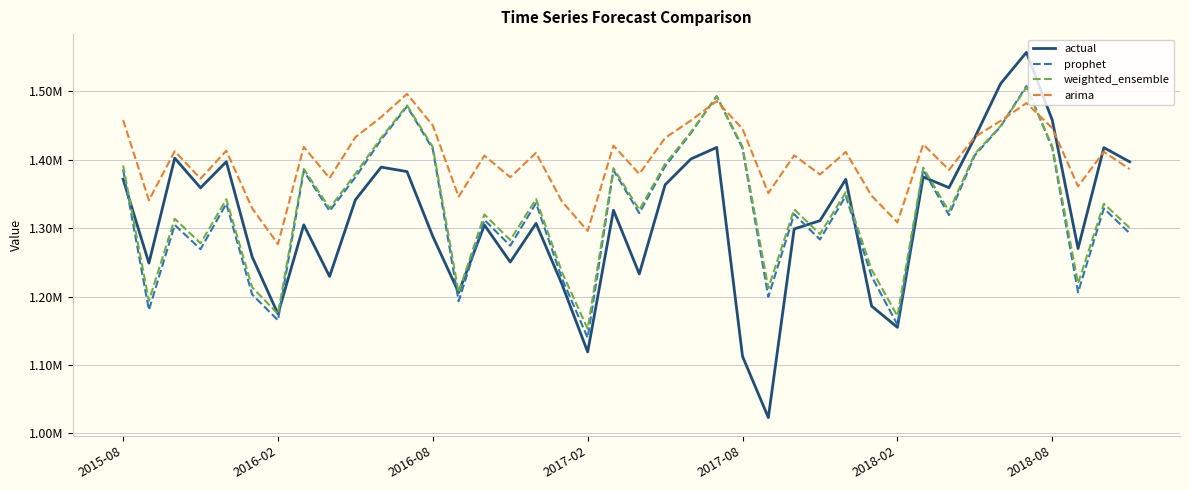

Is this an area chart (filled region under the line)?

No